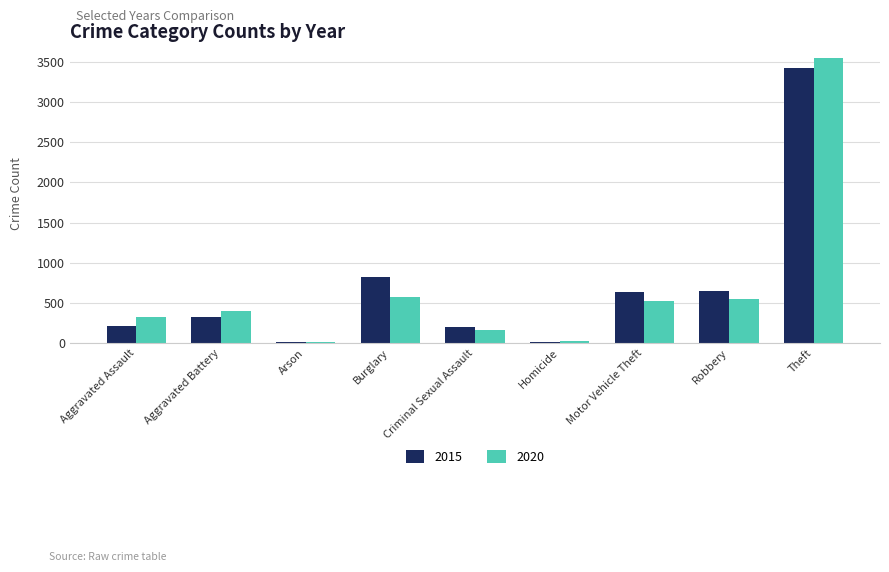

What is the value of the 2015 bar at the 5th from the left?

202